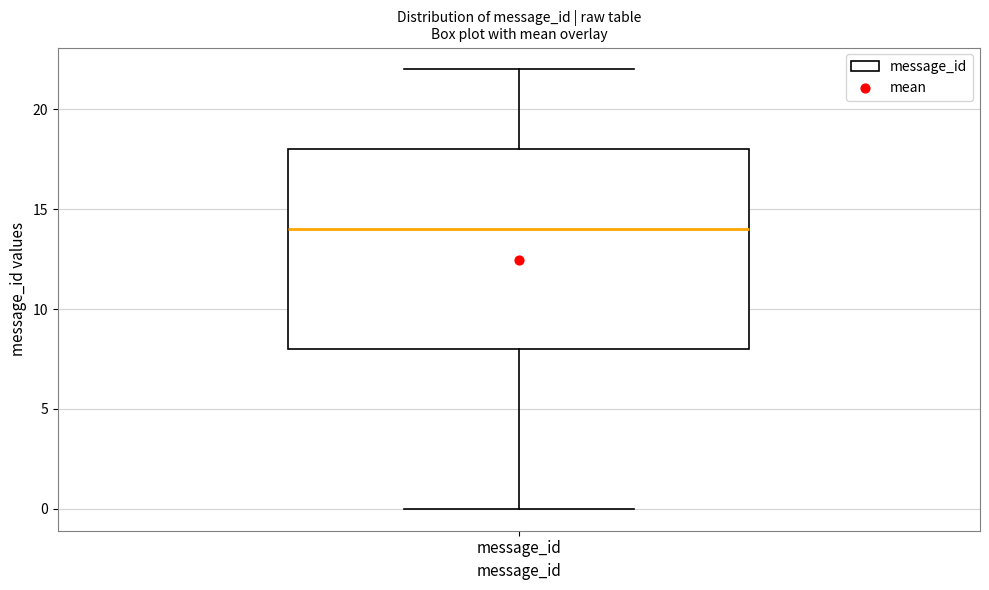

Read this box plot against the y-axis: the position of the median line, the range covered by the box, and the ends of both whiskers. The values are not printed on the chart, so give them approximately, as read against the axis.

median 14, box 8 to 18, whiskers 0 to 22